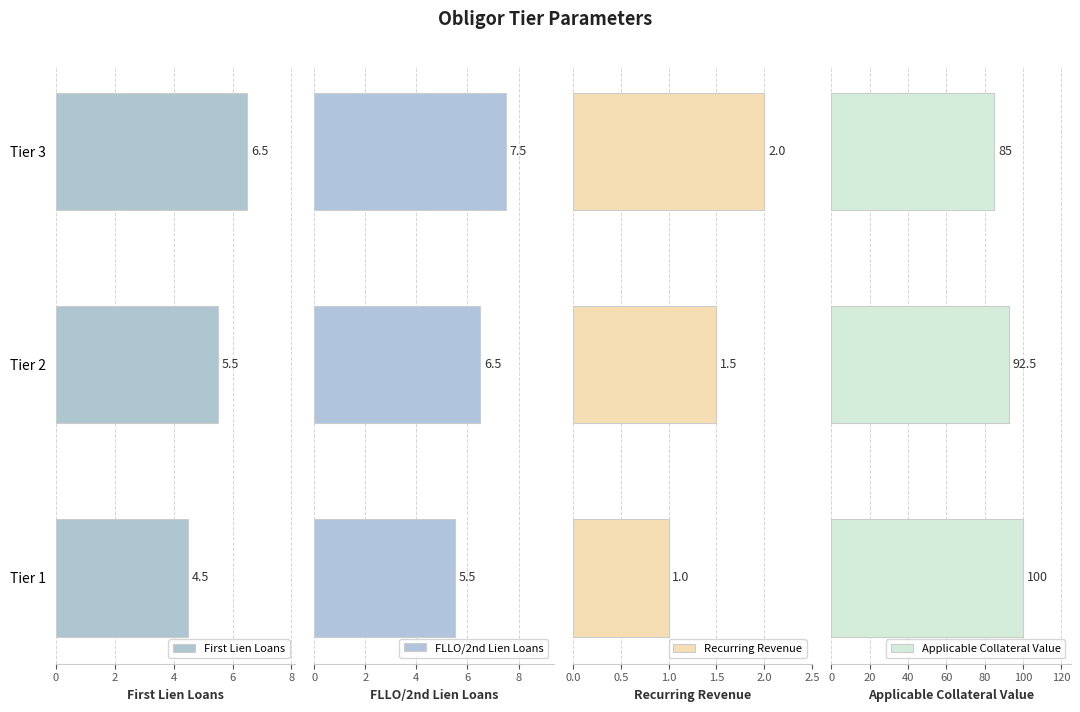

What is the smallest value displayed?

1.0